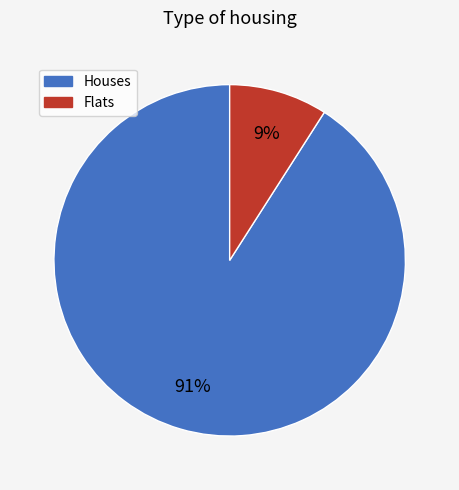

To the nearest percent, what is the average slice percentage?

50%